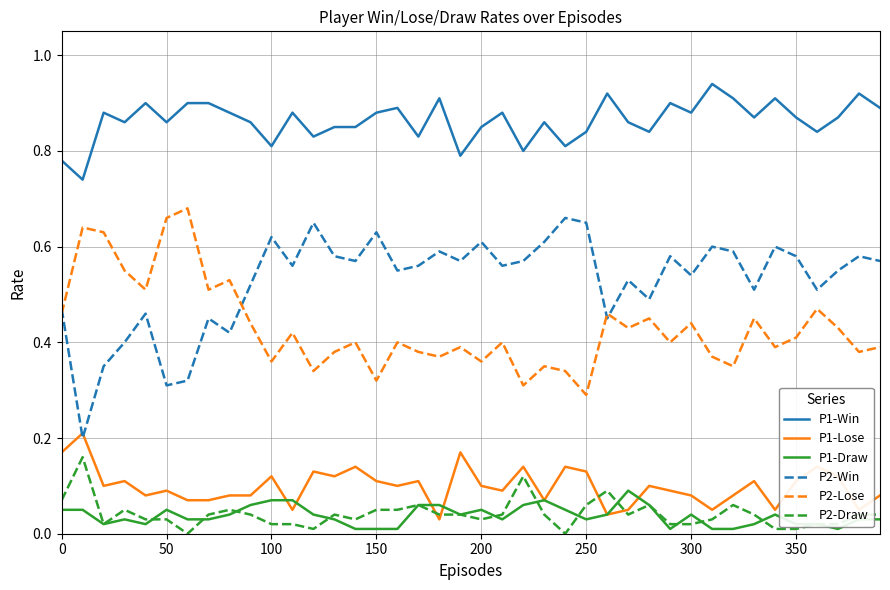

At how many categories does at least one series exceed 0?

40